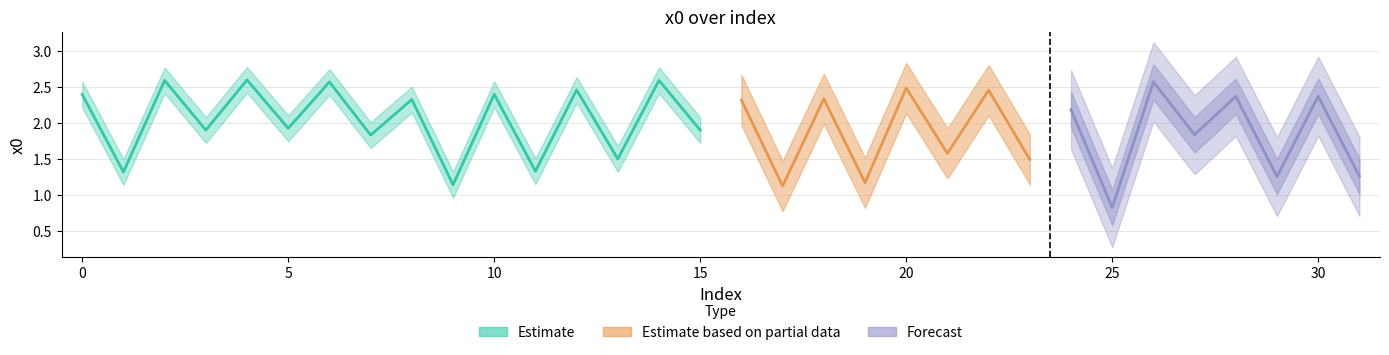

Which has a higher value, 30 or 11?

30